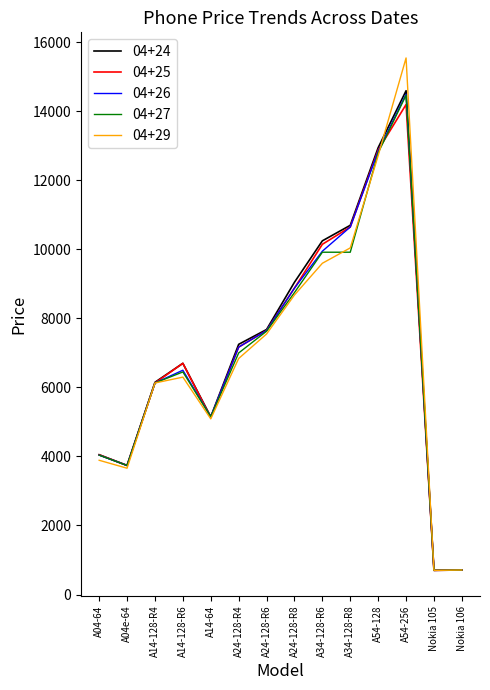

At which label does 04+25 reach its peak?

A54-256